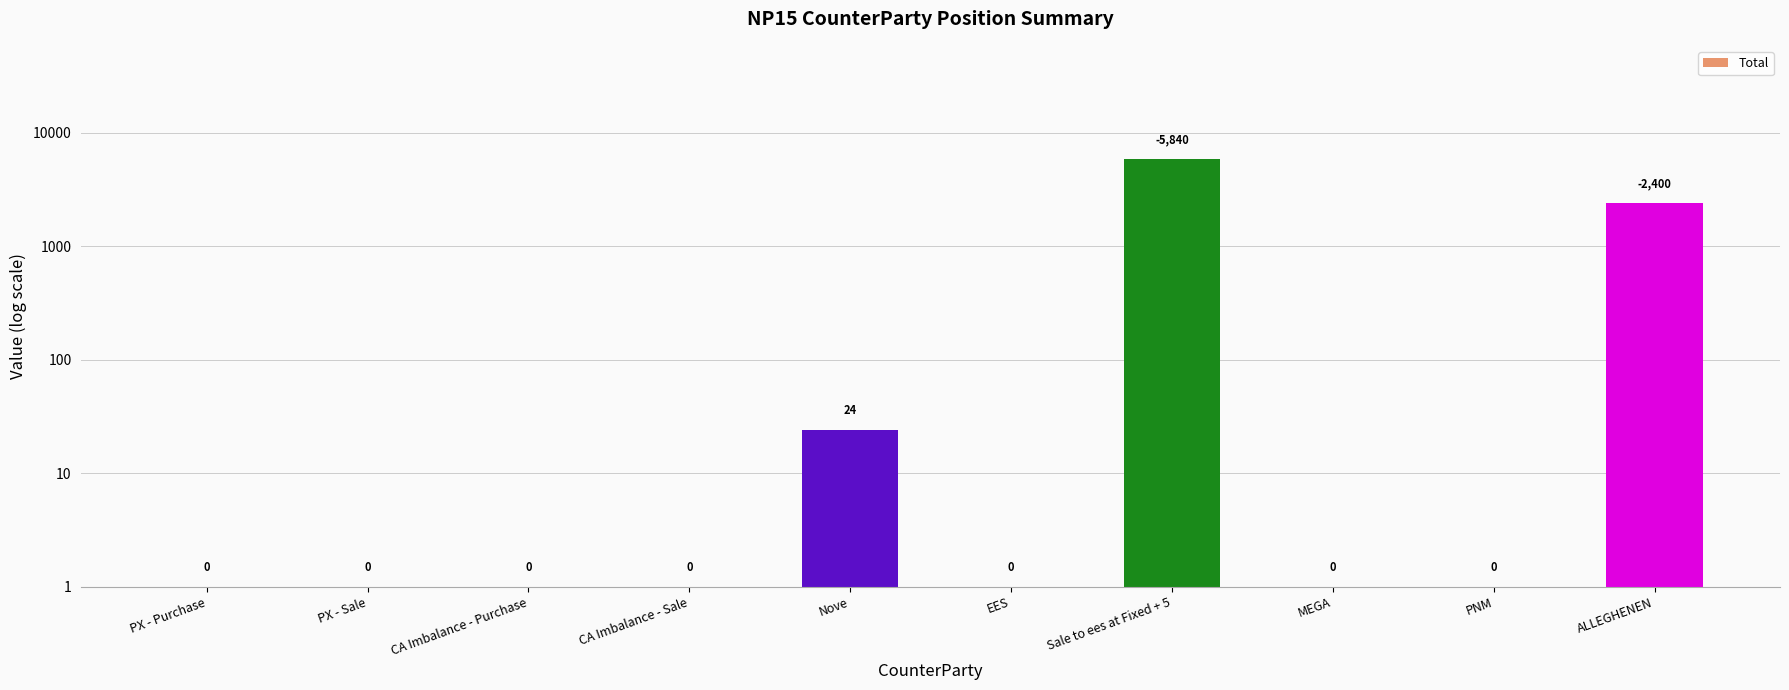

What is the sum of all values?

8271